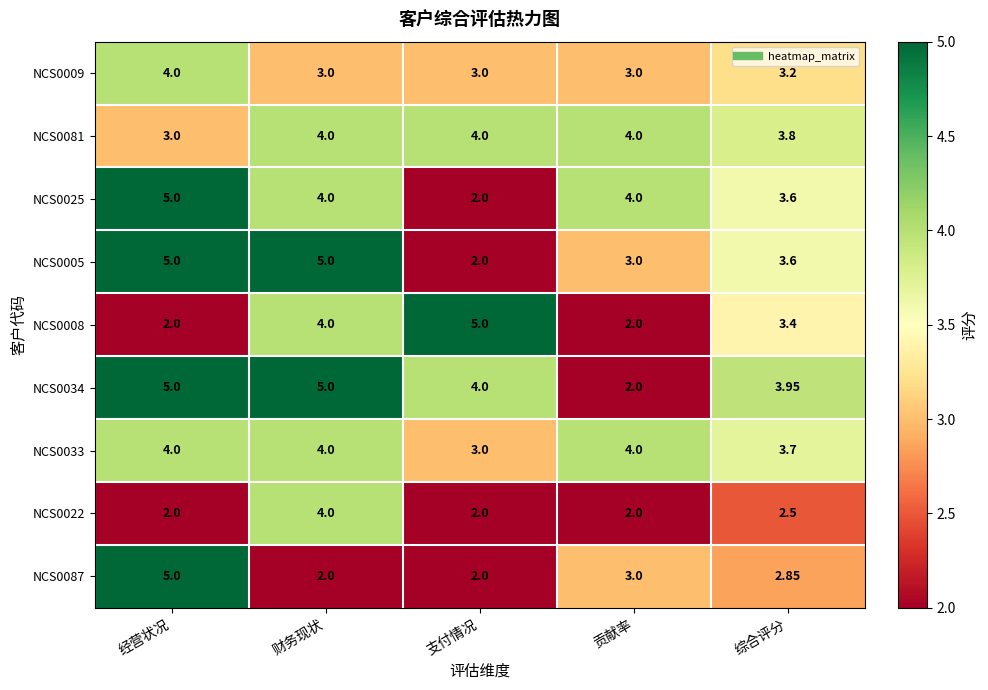

Which series changed the most between 经营状况 and 贡献率?

NCS0034